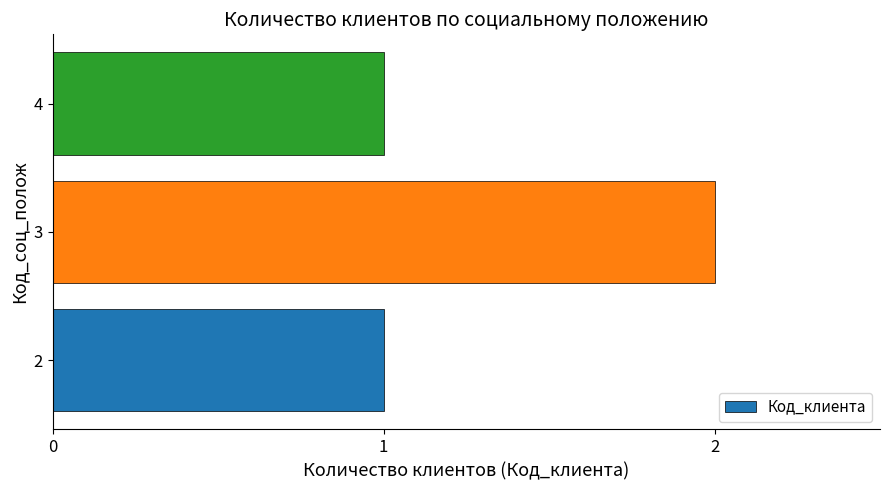

Reading top to bottom, extract all data points from this chart.

4=1	3=2	2=1